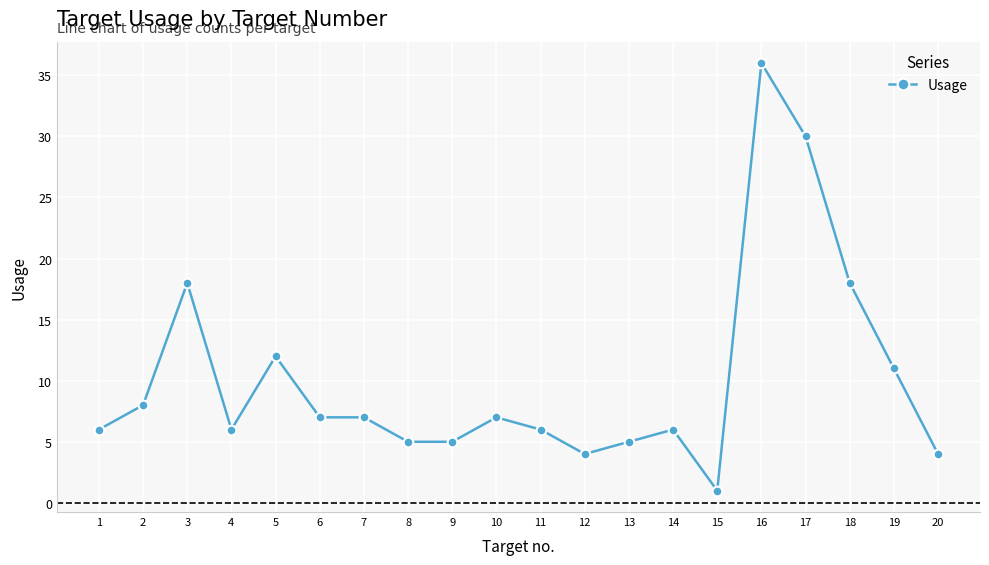

What is the difference between the second highest and second lowest values?

26